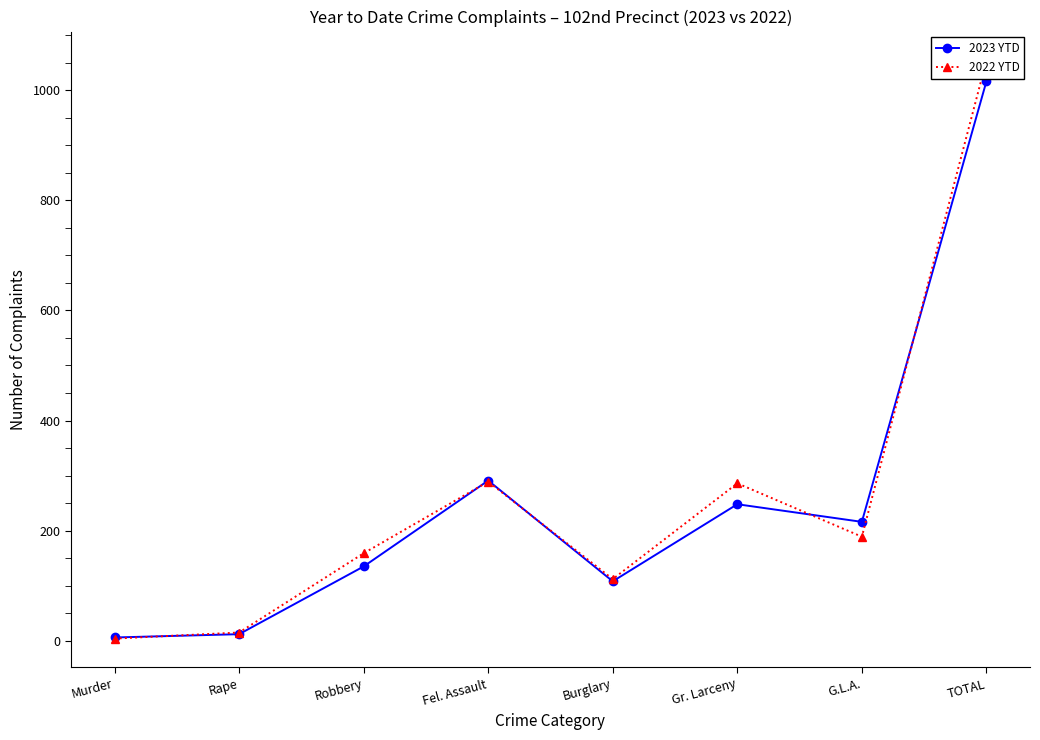

How many interior local peaks does the 2022 YTD series have?

2